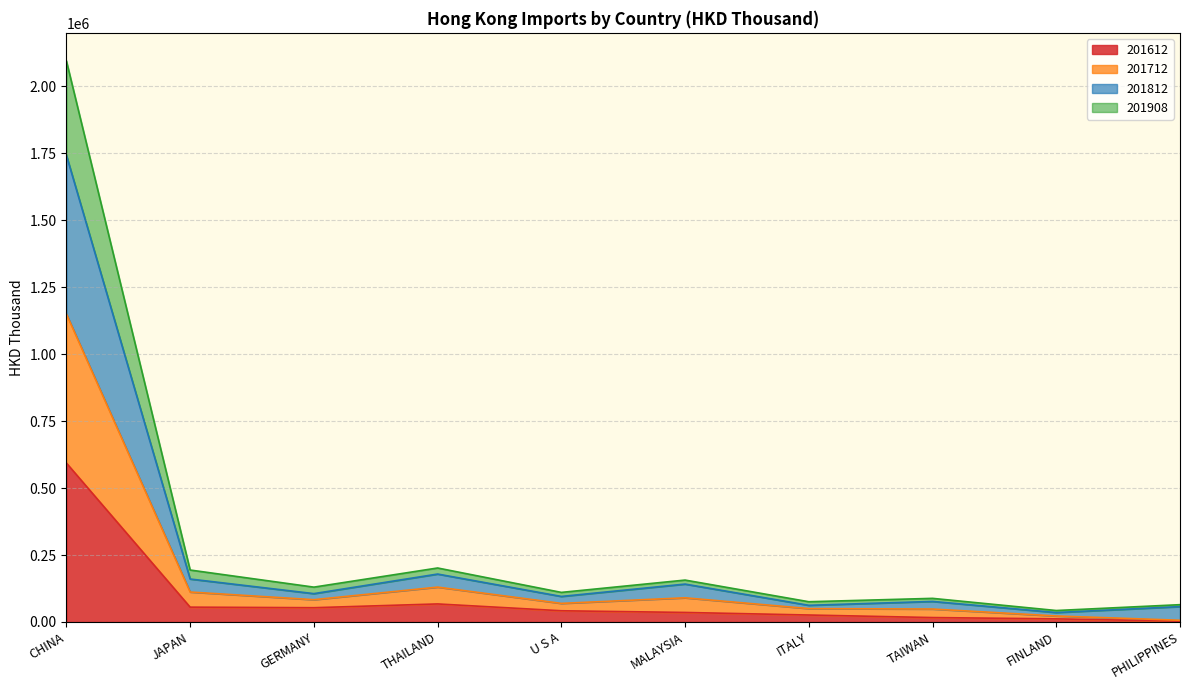

True or false: 201908 and 201812 cross at least once.

False